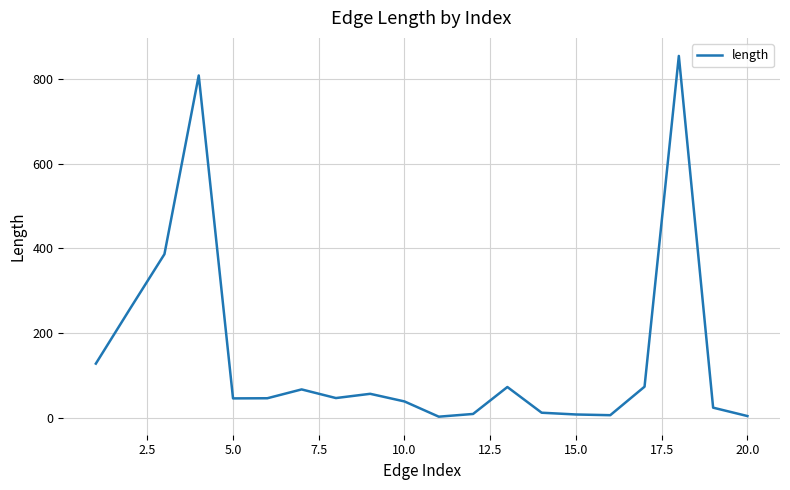

What is the greatest value displayed?

855.5